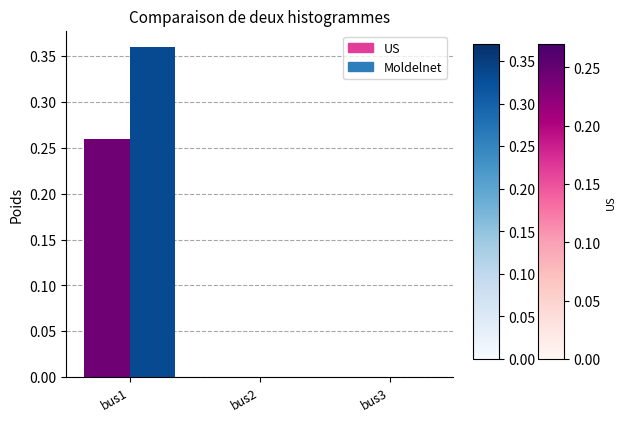

The value of Moldelnet at bus2 is -0.2. True or false?

False